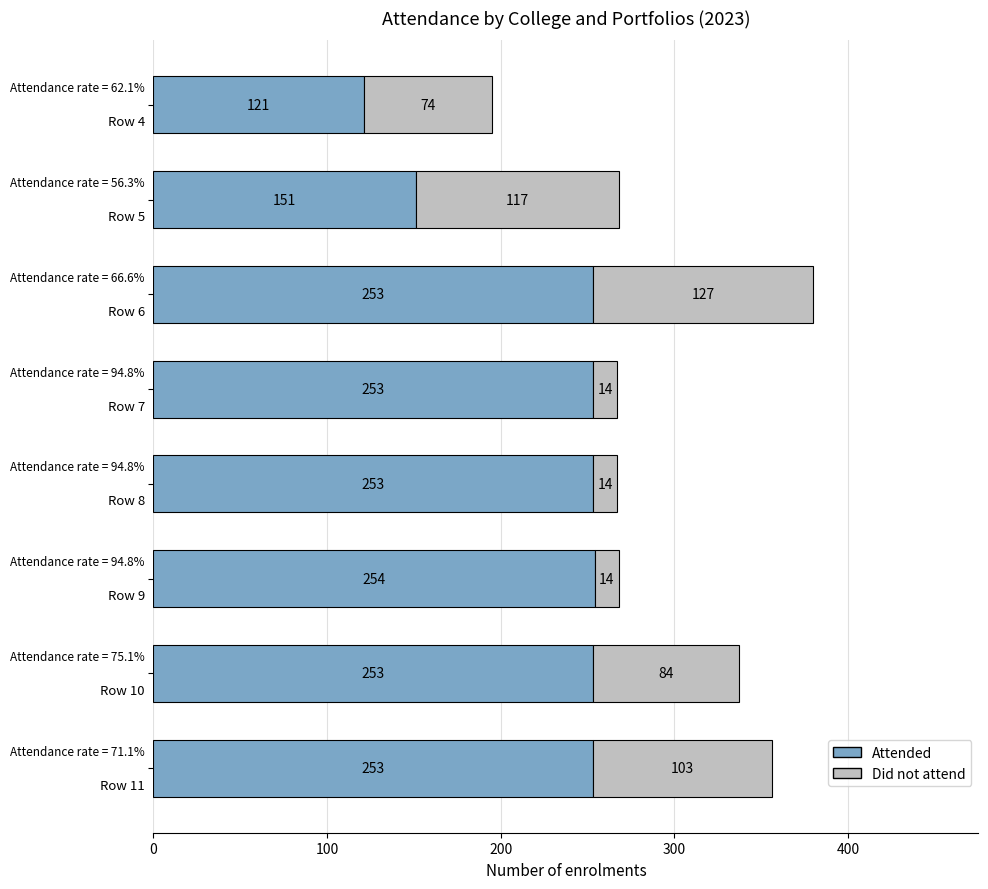

What is the difference between the maximum and minimum values in the Attended series?

133